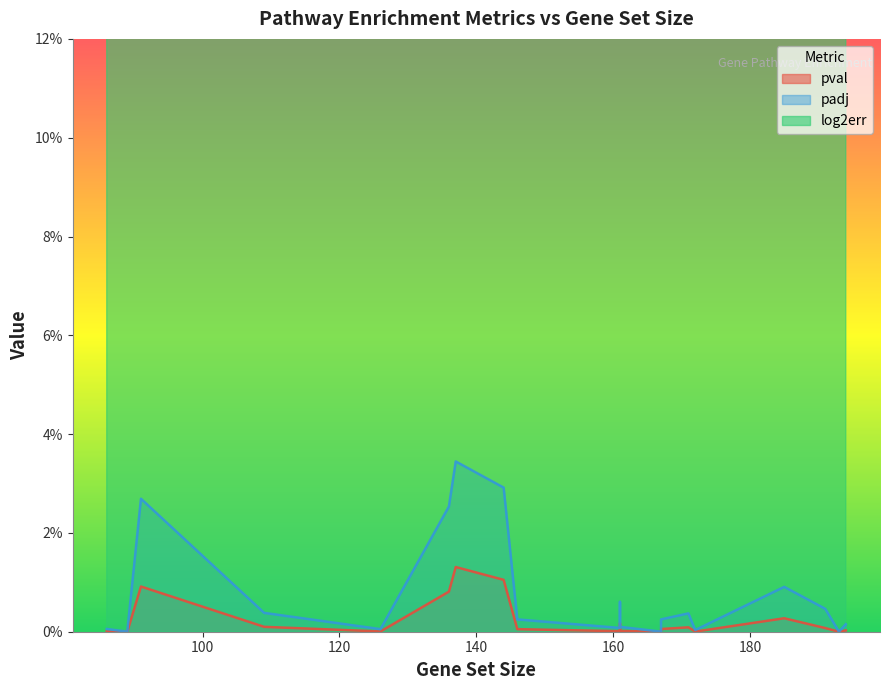

How many log2err values are between 0 and 1?

20